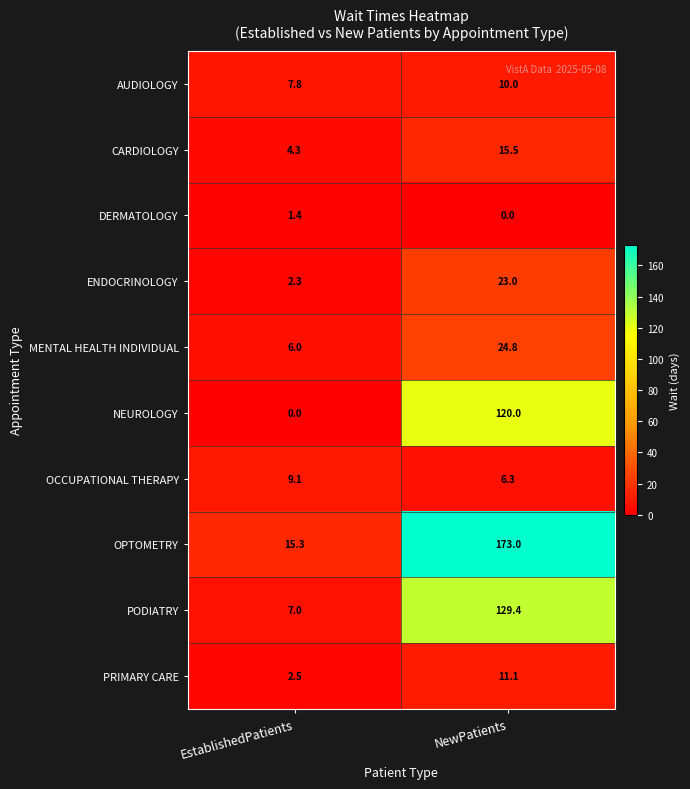

Reading right to left, what are all the values shown in this chart?

AUDIOLOGY: 10.0	7.8
CARDIOLOGY: 15.5	4.3
DERMATOLOGY: 0.0	1.4
ENDOCRINOLOGY: 23.0	2.3
MENTAL HEALTH INDIVIDUAL: 24.8	6.0
NEUROLOGY: 120.0	0.0
OCCUPATIONAL THERAPY: 6.3	9.1
OPTOMETRY: 173.0	15.3
PODIATRY: 129.4	7.0
PRIMARY CARE: 11.1	2.5